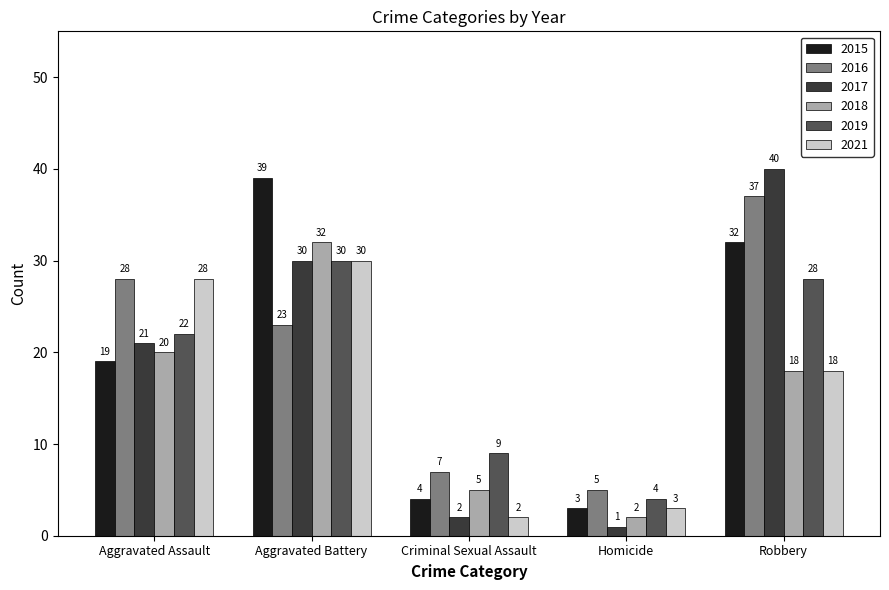

Rank the categories by 2015 value from lowest to highest.

Homicide, Criminal Sexual Assault, Aggravated Assault, Robbery, Aggravated Battery